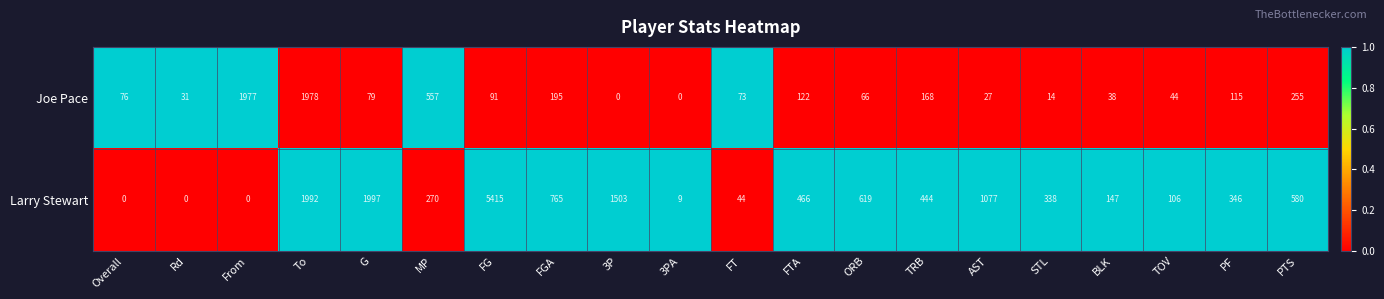

Read the Joe Pace value at AST.

27